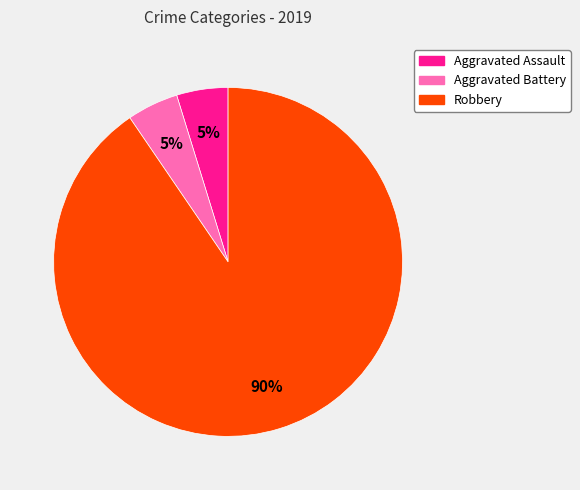

Count the number of slices in the pie.

3